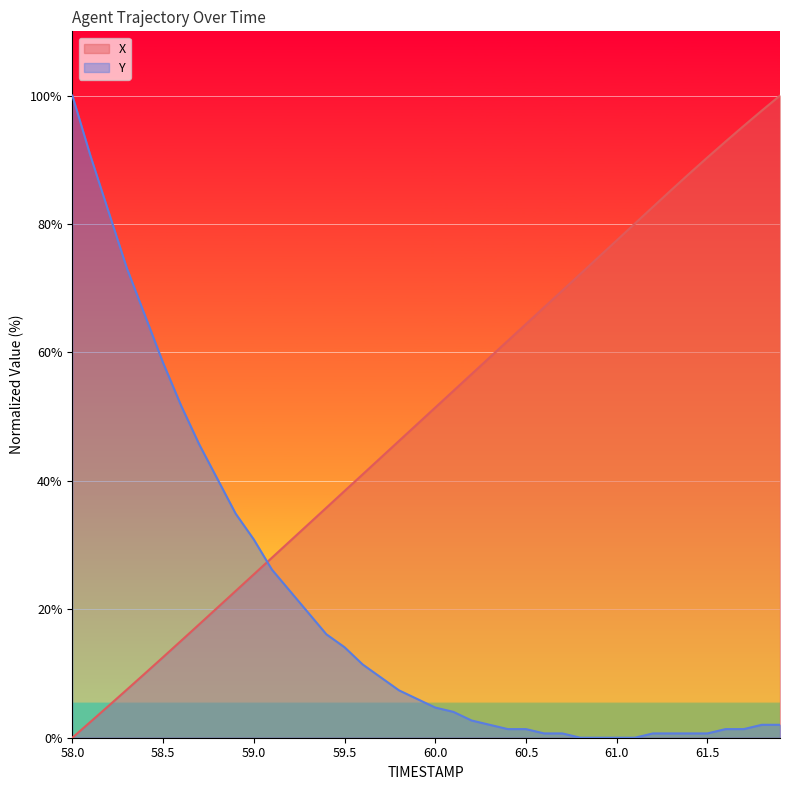

What is the total value across all series at 61.4?

88.5